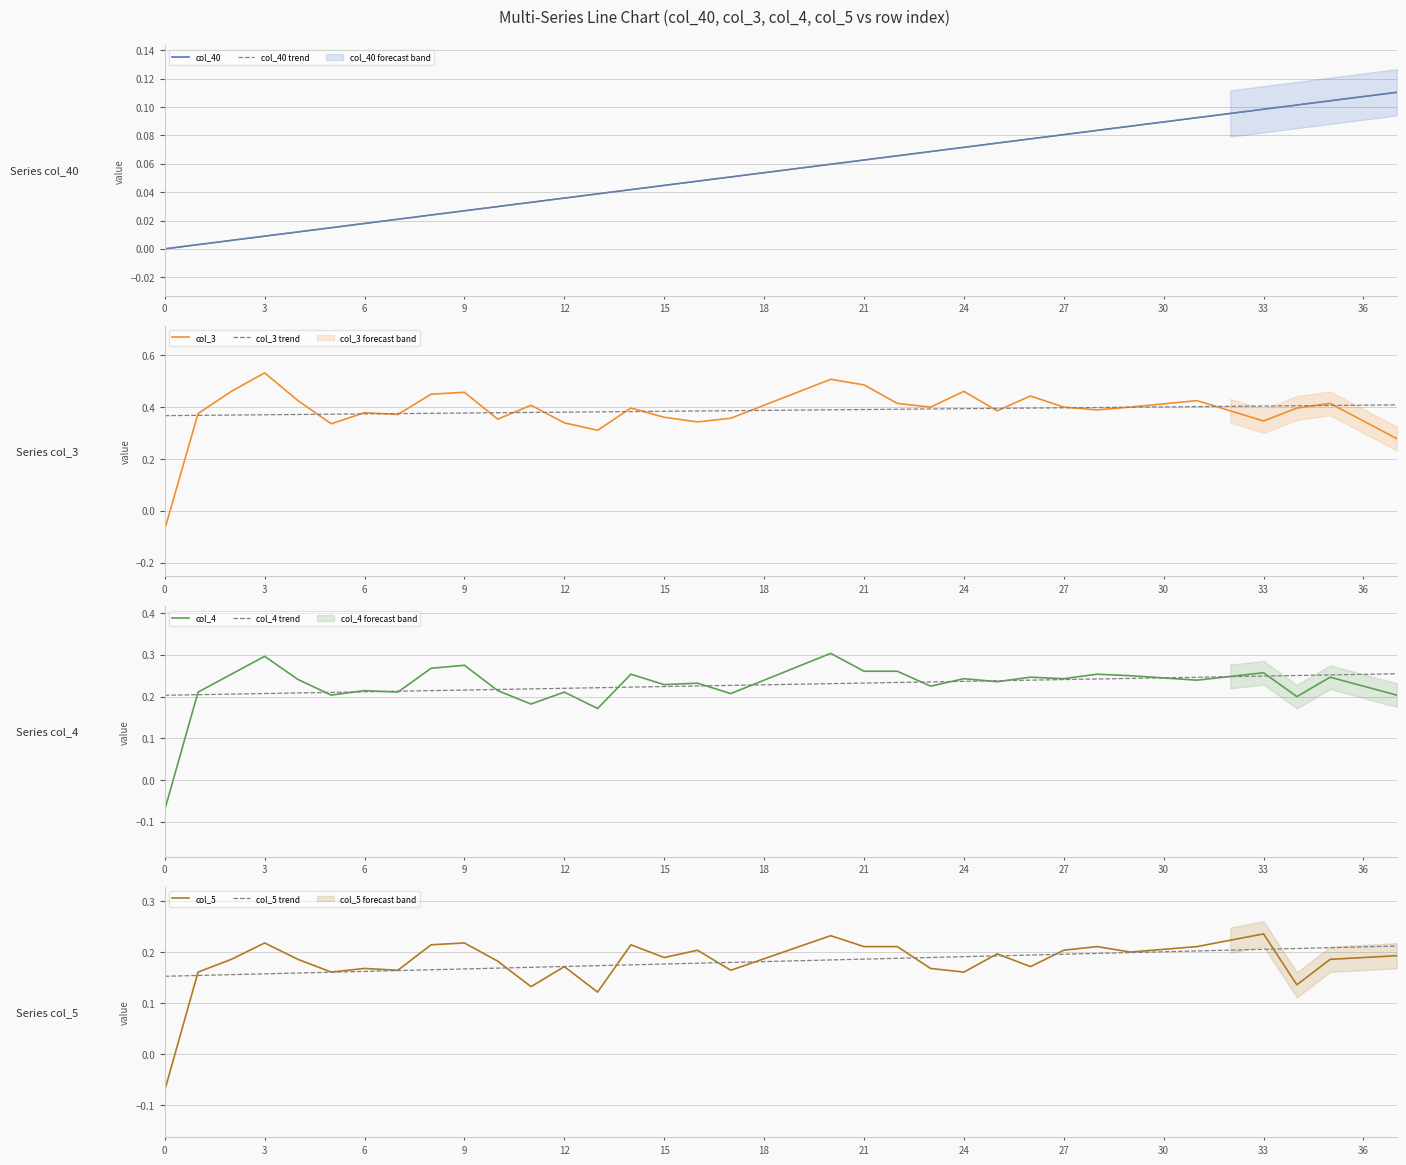

Reading left to right, list all the values displayed in this chart.

col_40: 0.0	0.0	0.0	0.0	0.0	0.0	0.0	0.0	0.0	0.0	0.0	0.0	0.0	0.0	0.0	0.0	0.0	0.1	0.1	0.1	0.1	0.1	0.1	0.1	0.1	0.1	0.1	0.1	0.1	0.1	0.1	0.1	0.1	0.1	0.1	0.1	0.1	0.1
col_3: -0.1	0.4	0.5	0.5	0.4	0.3	0.4	0.4	0.5	0.5	0.4	0.4	0.3	0.3	0.4	0.4	0.3	0.4	0.4	0.5	0.5	0.5	0.4	0.4	0.5	0.4	0.4	0.4	0.4	0.4	0.4	0.4	0.4	0.3	0.4	0.4	0.3	0.3
col_4: -0.1	0.2	0.3	0.3	0.2	0.2	0.2	0.2	0.3	0.3	0.2	0.2	0.2	0.2	0.3	0.2	0.2	0.2	0.2	0.3	0.3	0.3	0.3	0.2	0.2	0.2	0.2	0.2	0.3	0.2	0.2	0.2	0.2	0.3	0.2	0.2	0.2	0.2
col_5: -0.1	0.2	0.2	0.2	0.2	0.2	0.2	0.2	0.2	0.2	0.2	0.1	0.2	0.1	0.2	0.2	0.2	0.2	0.2	0.2	0.2	0.2	0.2	0.2	0.2	0.2	0.2	0.2	0.2	0.2	0.2	0.2	0.2	0.2	0.1	0.2	0.2	0.2